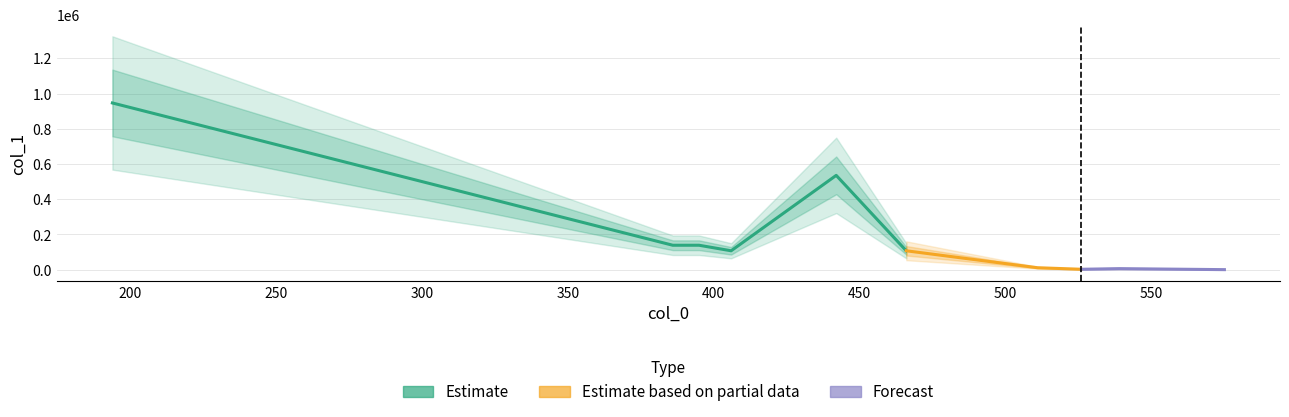

List the labels in order of value, largest first.

194, 442, 395, 386, 466, 406, 511, 539, 526, 575